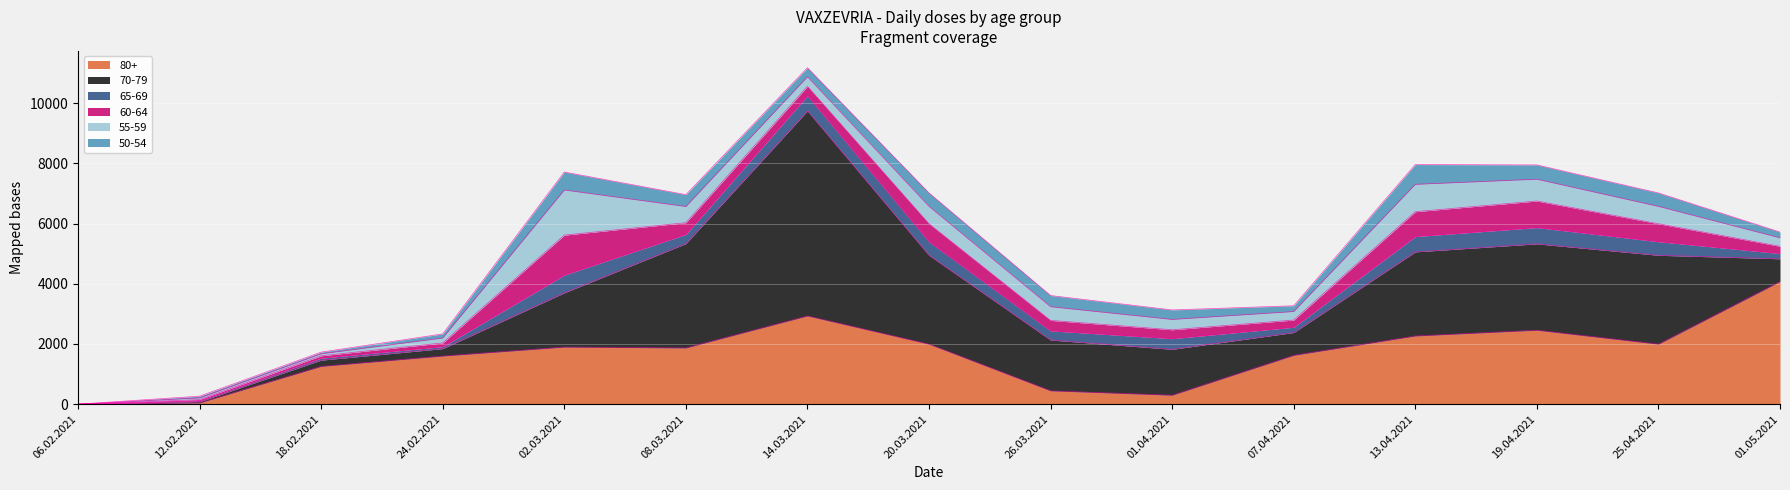

At which category is the sum across all series the highest?

14.03.2021